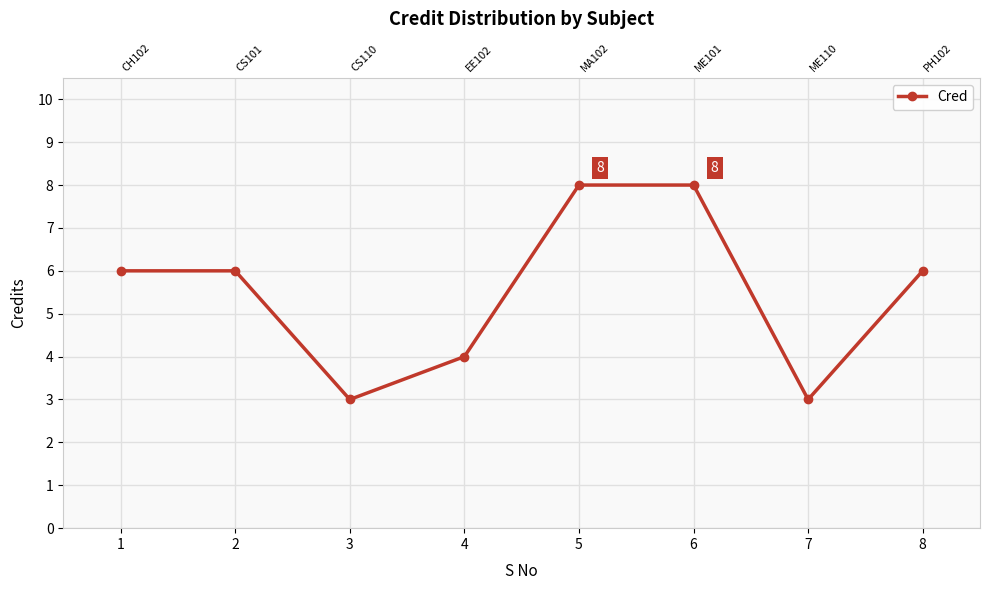

Approximately how many times larger is the value at 6 compared to 3?

2.7